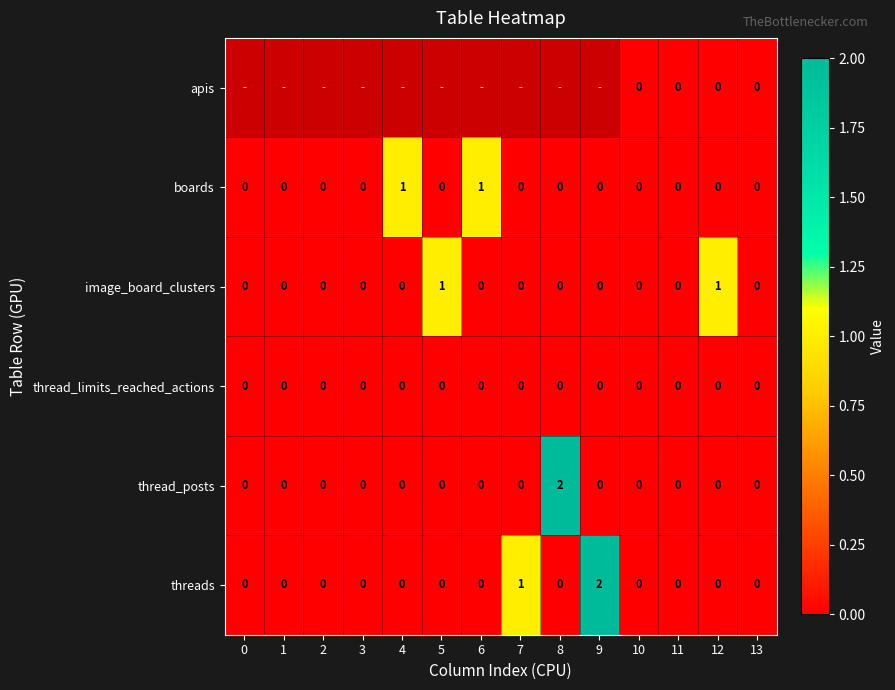

At which label does threads reach its peak?

9